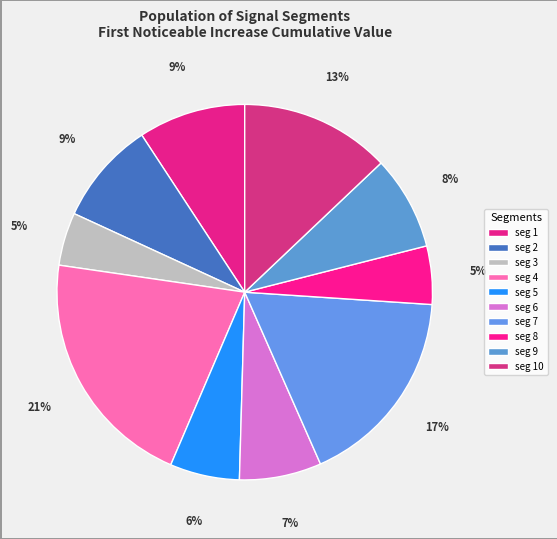

How many slices are in this pie chart?

10